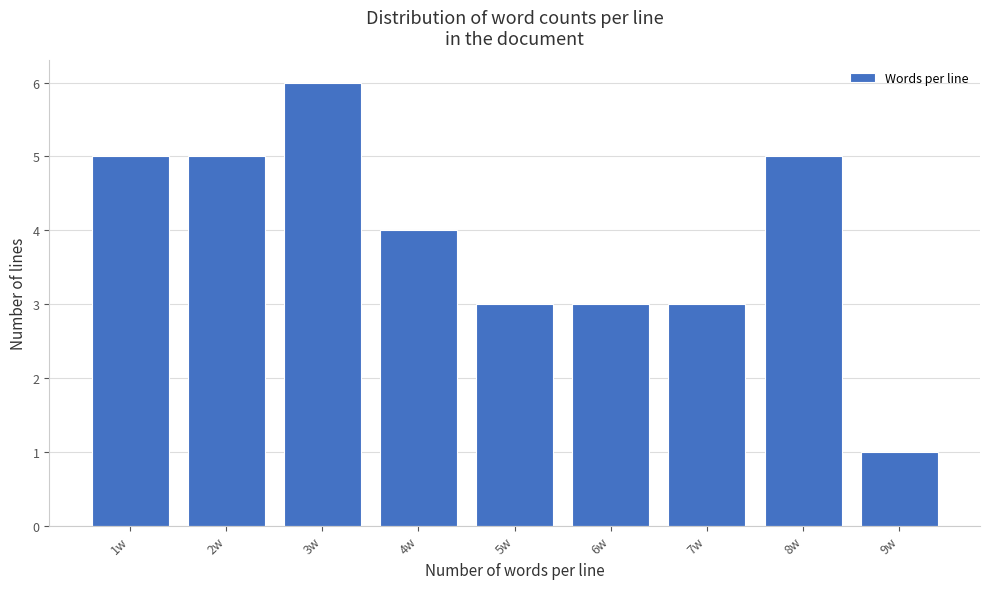

Reading left to right, extract all data points from this chart.

5	5	6	4	3	3	3	5	1